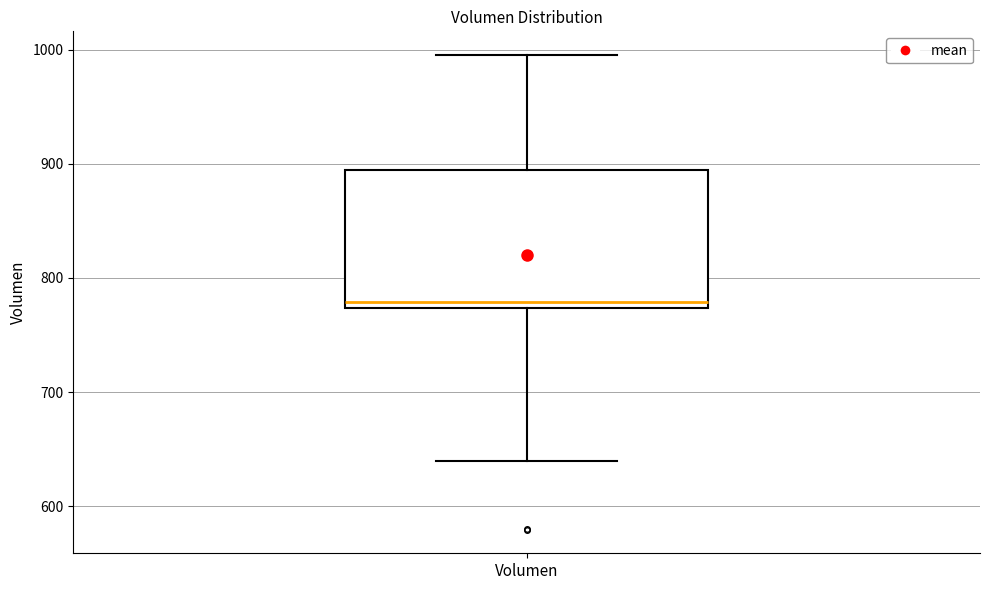

Transcribe this box plot: give where the median line is, the range the box spans, and where the two whiskers end, as read against the y-axis. The values are not printed on the chart, so give them approximately, as read against the axis.

median 780, box 770 to 890, whiskers 640 to 1000